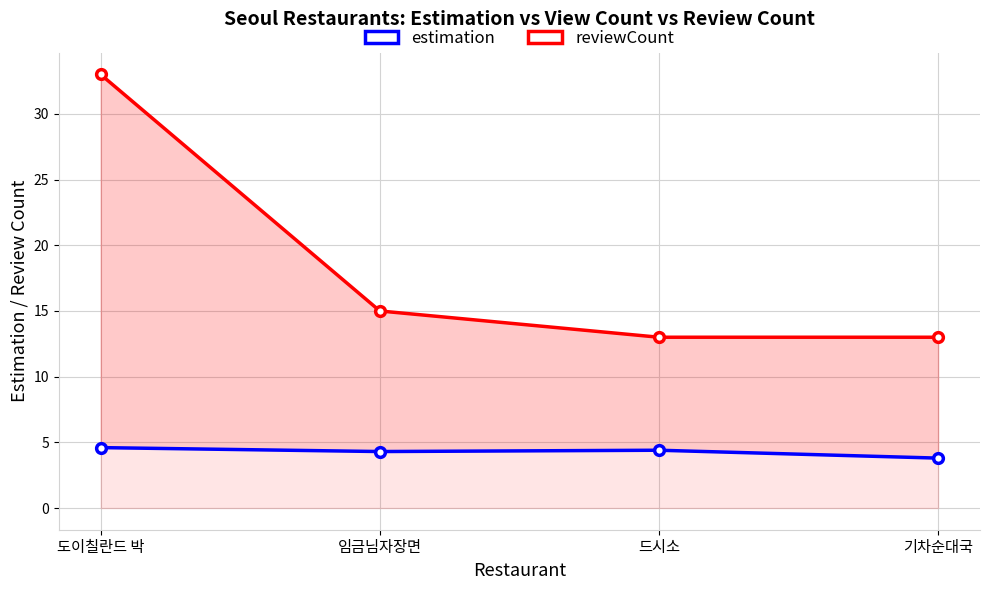

How many data points in estimation are less than 4?

1